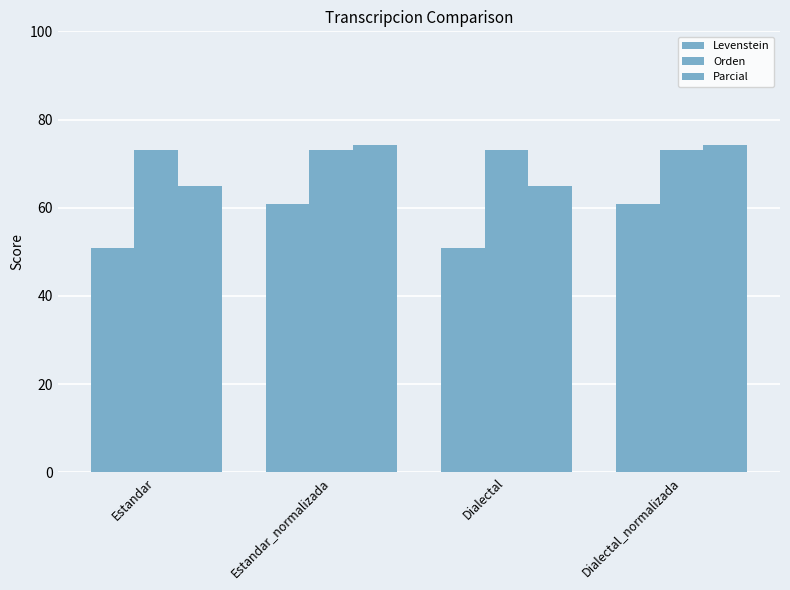

How many bars are there in each group?

3